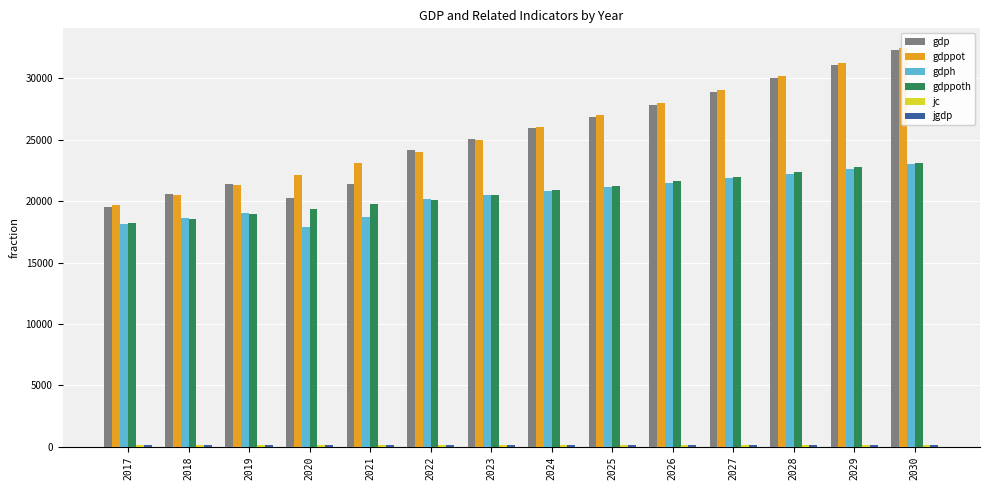

Which category has the lowest value in the gdppoth series?

2017